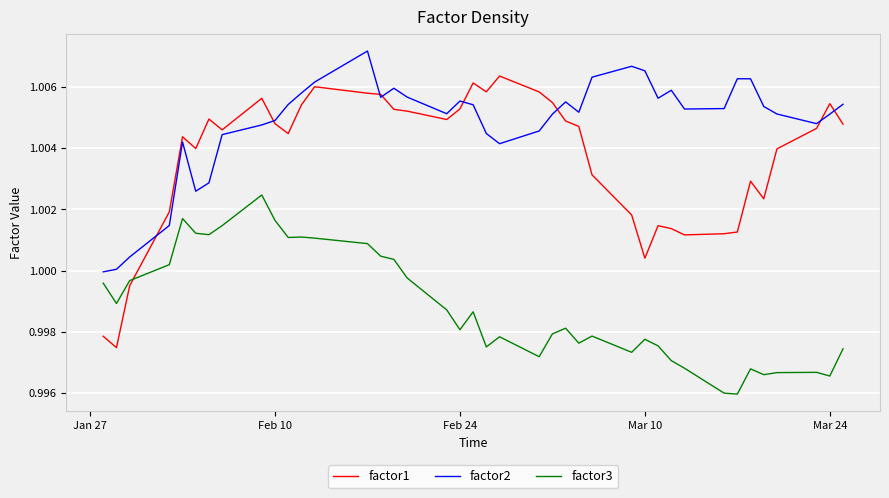

Which series has the widest spread of values?

factor1